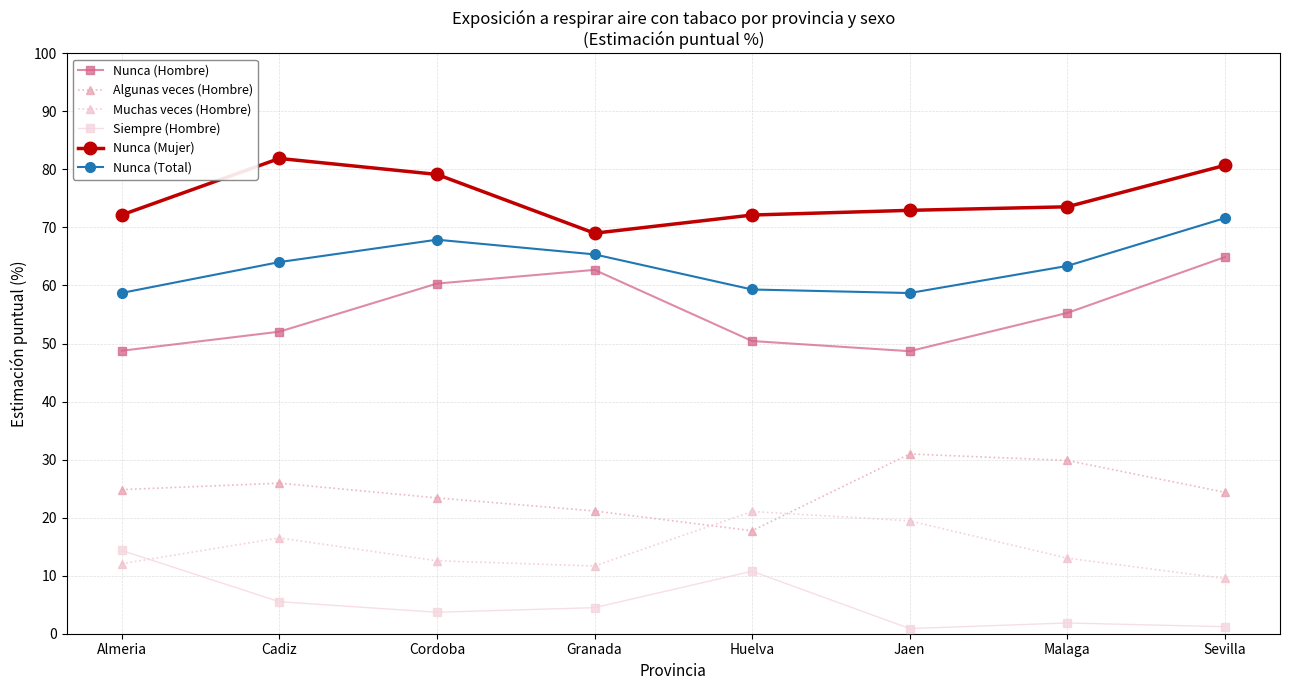

At which category is the sum across all series the highest?

Sevilla